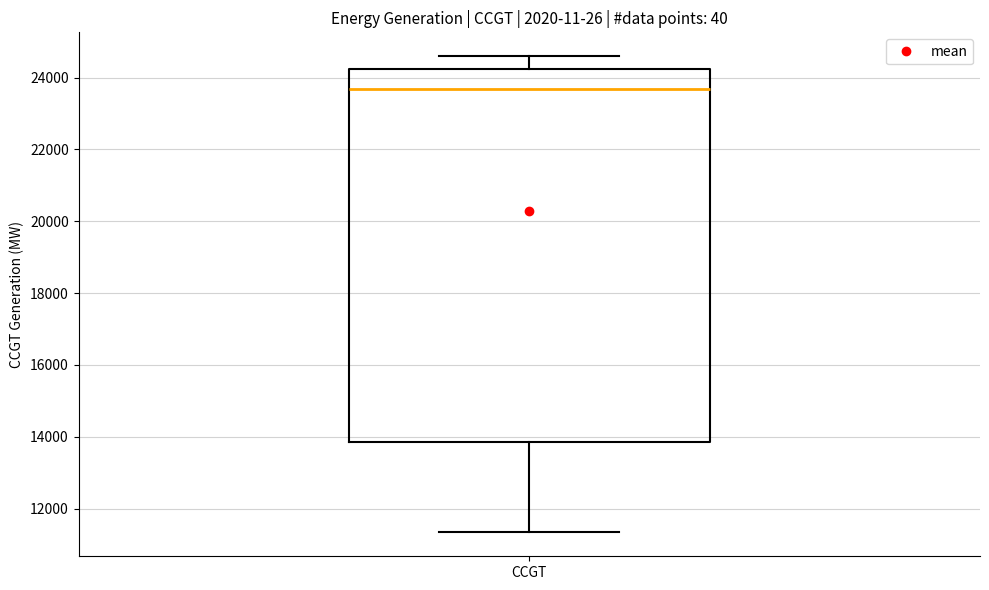

Transcribe this box plot: give where the median line is, the range the box spans, and where the two whiskers end, as read against the y-axis. The values are not printed on the chart, so give them approximately, as read against the axis.

median 23600, box 13800 to 24200, whiskers 11400 to 24600